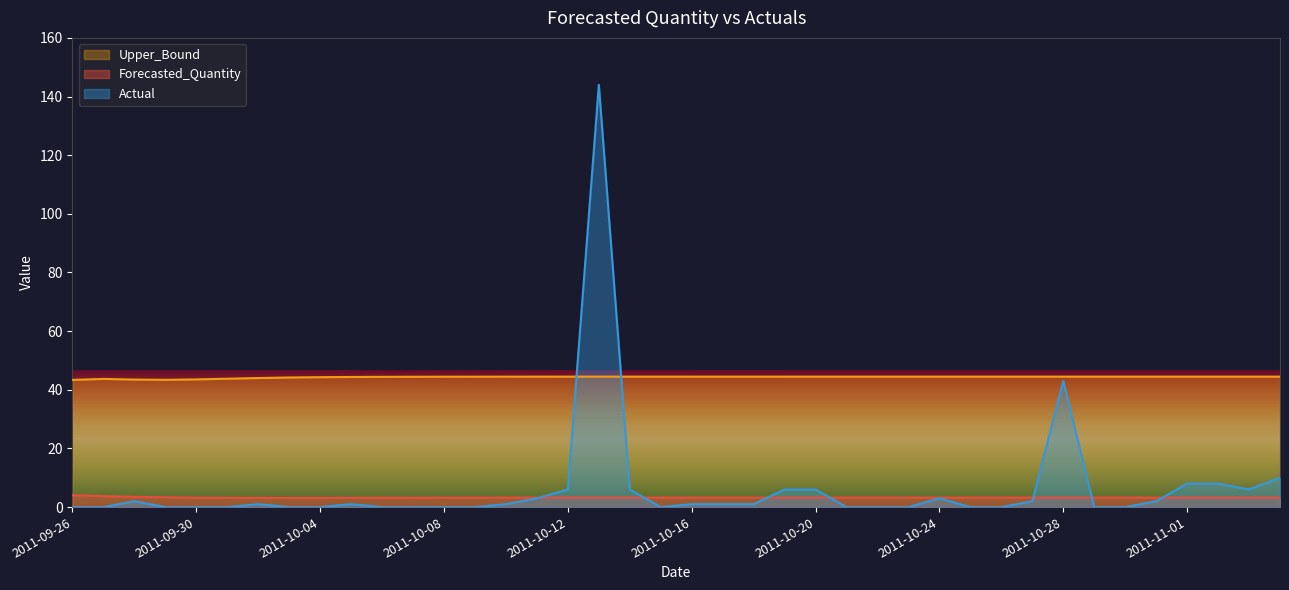

Which series has the largest total across all categories?

Upper_Bound